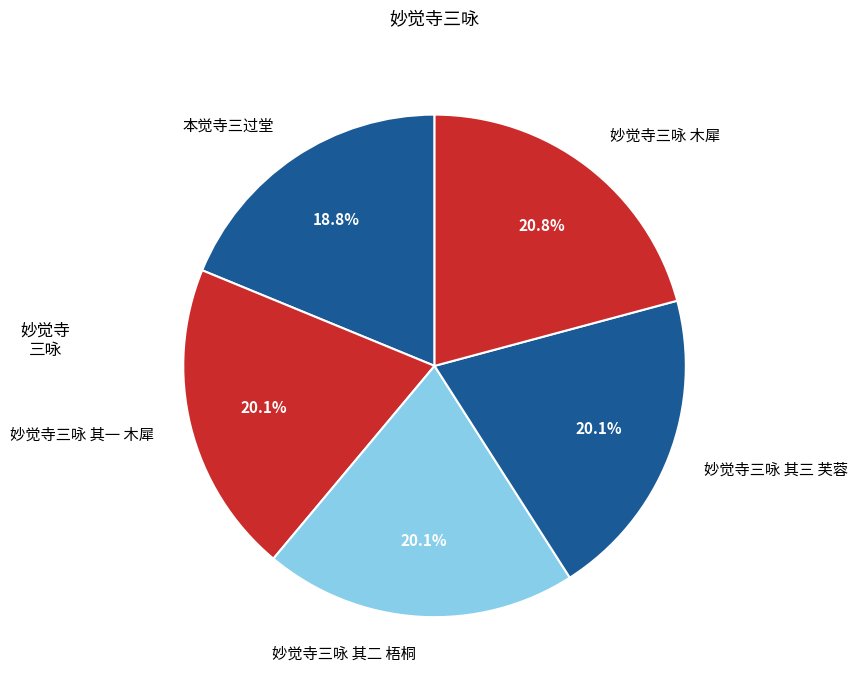

How many segments does this pie chart have?

5